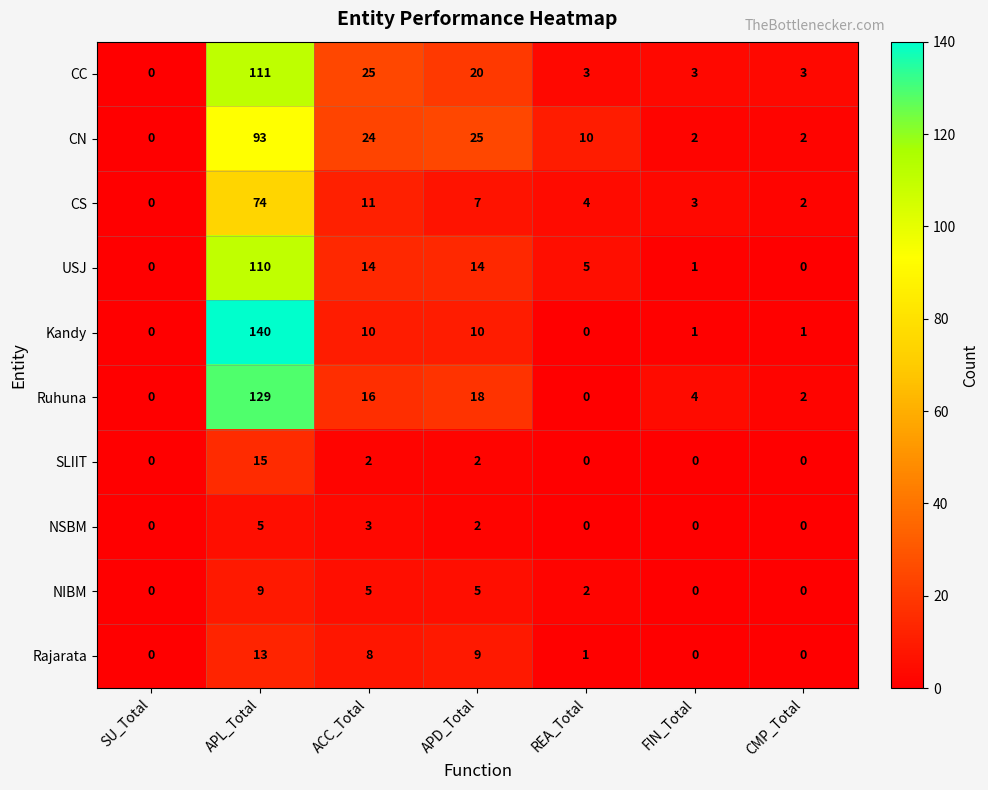

Rank the series by their maximum value, from lowest to highest.

NSBM, NIBM, Rajarata, SLIIT, CS, CN, USJ, CC, Ruhuna, Kandy